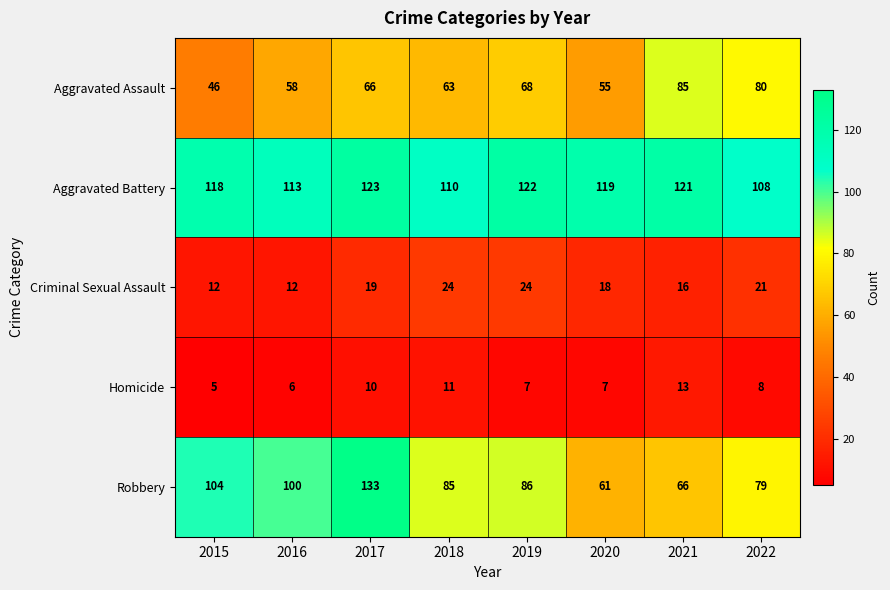

At how many categories does at least one series exceed 59?

8